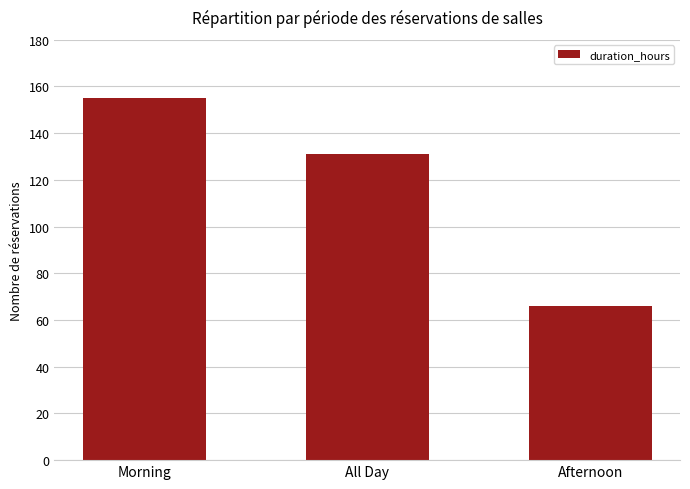

Does the chart contain stacked bars?

No